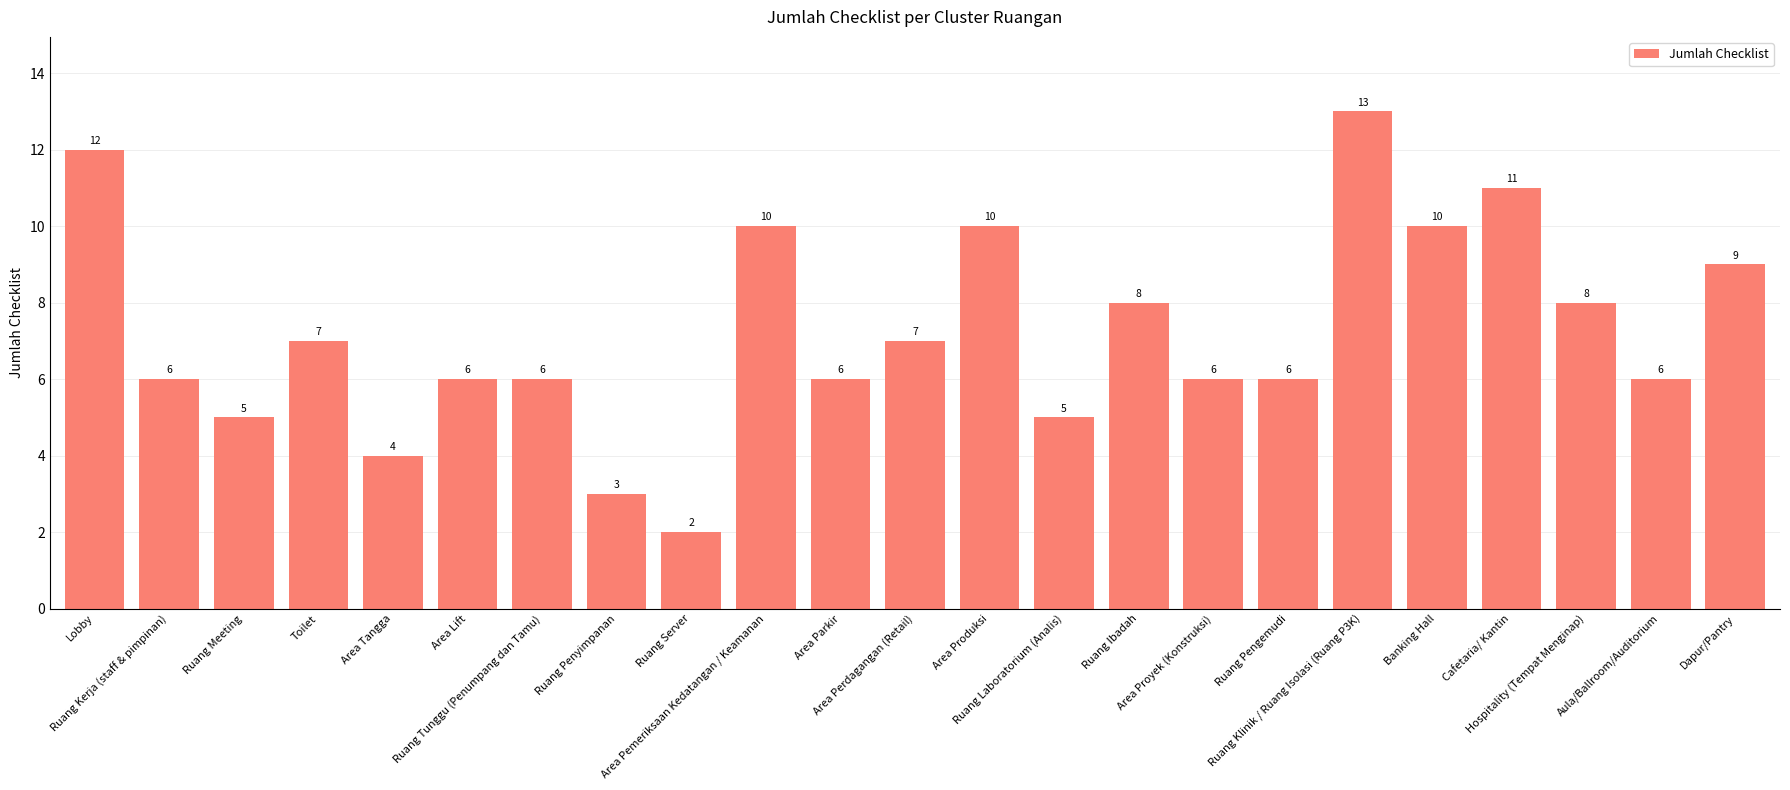

What is the change in value from Ruang Kerja (staff & pimpinan) to Ruang Laboratorium (Analis)?

-1